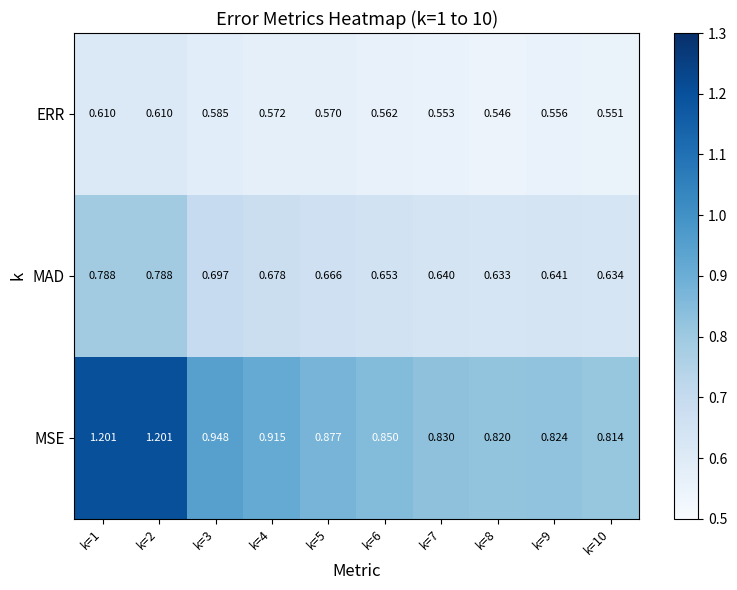

At how many categories does at least one series exceed 1?

2